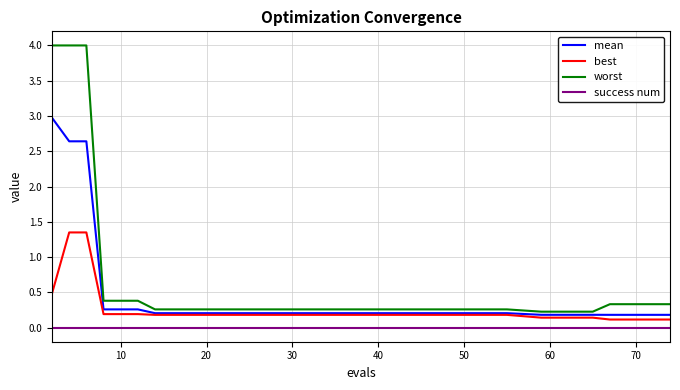

What is the difference between the maximum and second lowest values in the mean series?

2.8